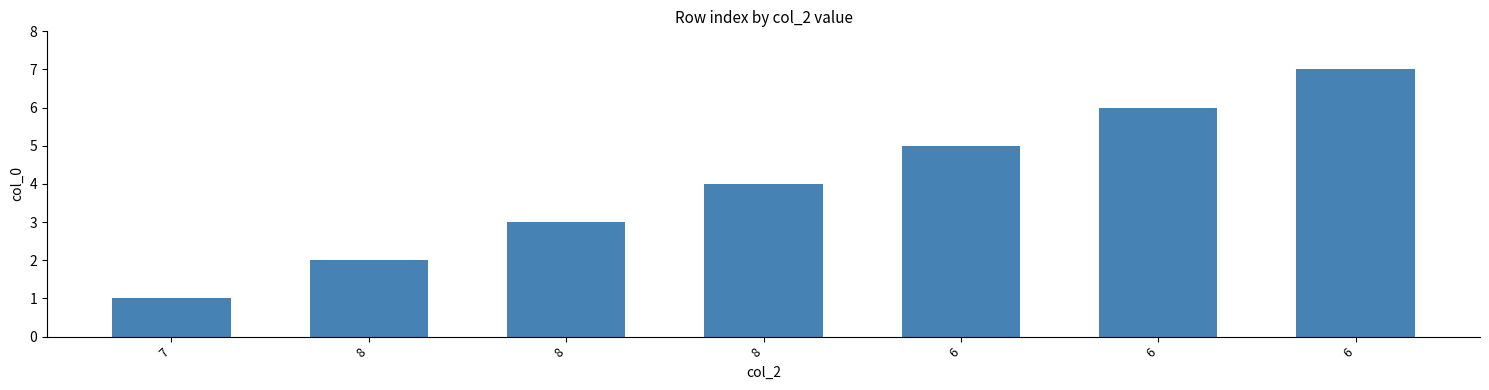

How many categories are shown in the chart?

7